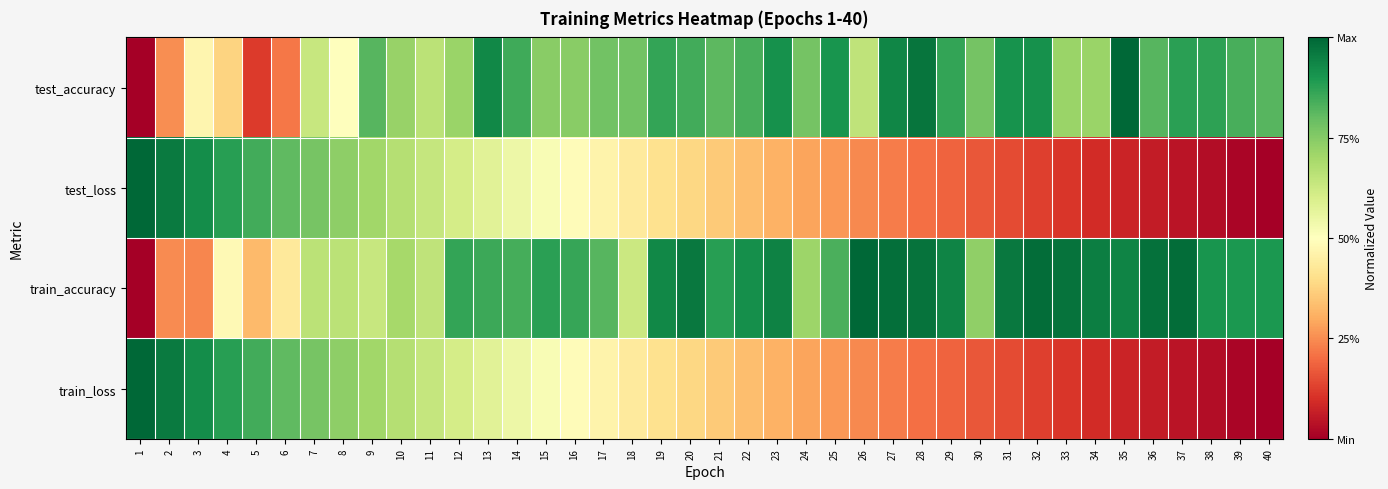

At how many categories does at least one series exceed 0?

40